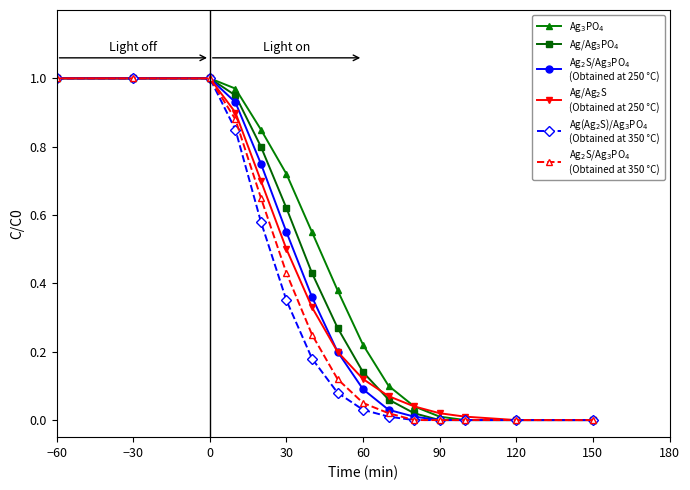

Reading left to right, what are all the values shown in this chart?

Ag$_3$PO$_4$: 1.0	1.0	1.0	1.0	0.8	0.7	0.6	0.4	0.2	0.1	0.0	0.0	0.0	0.0	0.0
Ag/Ag$_3$PO$_4$: 1.0	1.0	1.0	0.9	0.8	0.6	0.4	0.3	0.1	0.1	0.0	0.0	0.0	0.0	0.0
Ag$_2$S/Ag$_3$PO$_4$
(Obtained at 250 °C): 1.0	1.0	1.0	0.9	0.8	0.6	0.4	0.2	0.1	0.0	0.0	0.0	0.0	0.0	0.0
Ag/Ag$_2$S
(Obtained at 250 °C): 1.0	1.0	1.0	0.9	0.7	0.5	0.3	0.2	0.1	0.1	0.0	0.0	0.0	0.0	0.0
Ag(Ag$_2$S)/Ag$_3$PO$_4$
(Obtained at 350 °C): 1.0	1.0	1.0	0.8	0.6	0.3	0.2	0.1	0.0	0.0	0.0	0.0	0.0	0.0	0.0
Ag$_2$S/Ag$_3$PO$_4$
(Obtained at 350 °C): 1.0	1.0	1.0	0.9	0.7	0.4	0.2	0.1	0.1	0.0	0.0	0.0	0.0	0.0	0.0